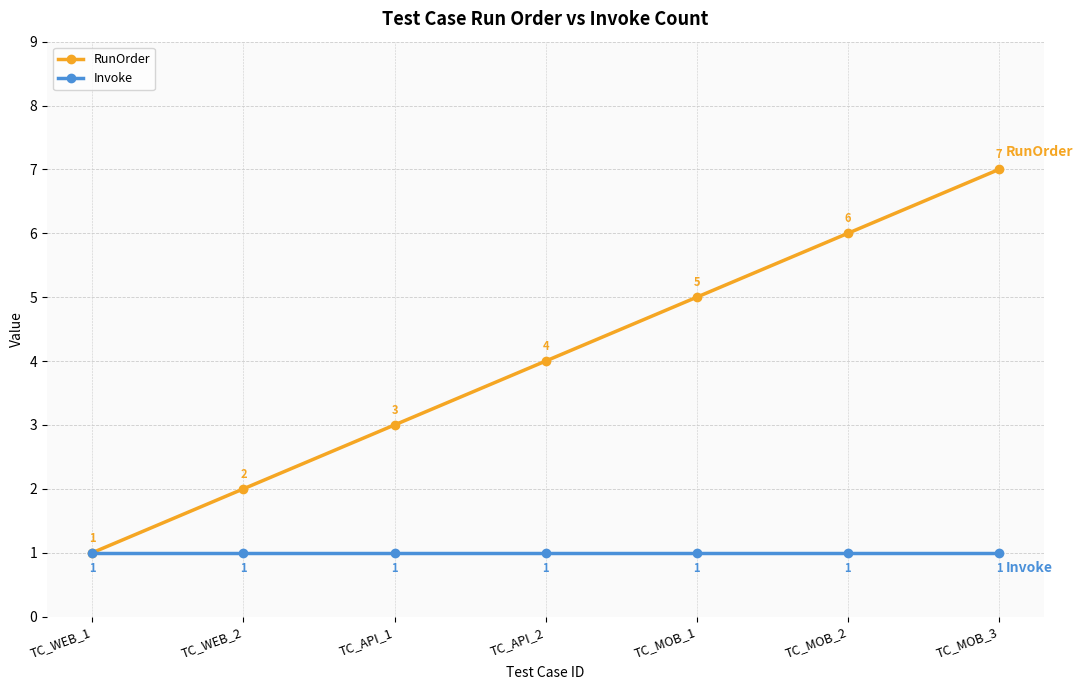

Does the chart have visible grid lines?

Yes